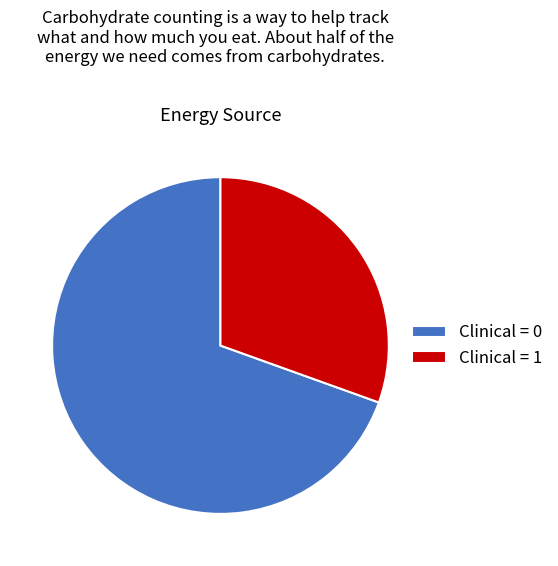

Combined, do Clinical = 0 and Clinical = 1 account for over 50%?

Yes